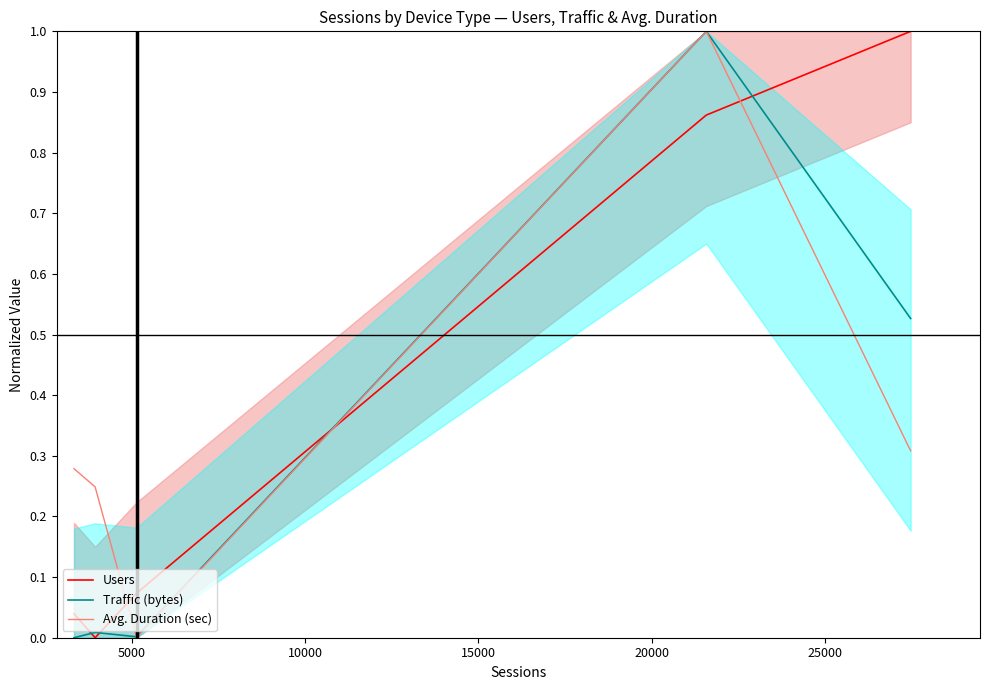

What is the maximum value for Users?

1.0